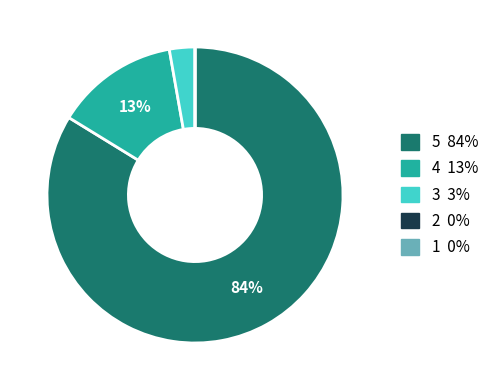

Is there any slice that represents more than half of the pie?

Yes